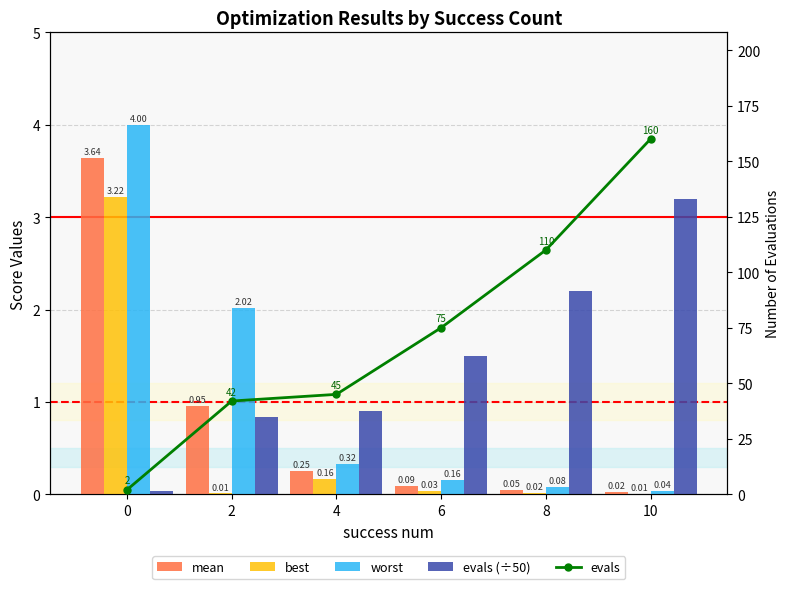

At which label is mean closest to 1?

2